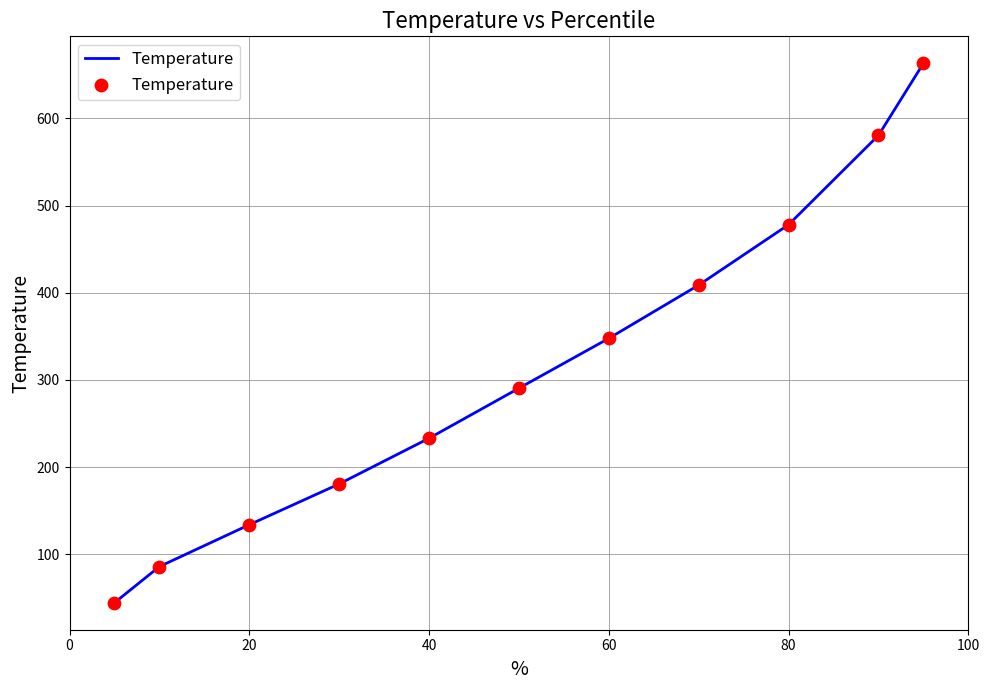

What is the minimum value shown in the chart?

44.4